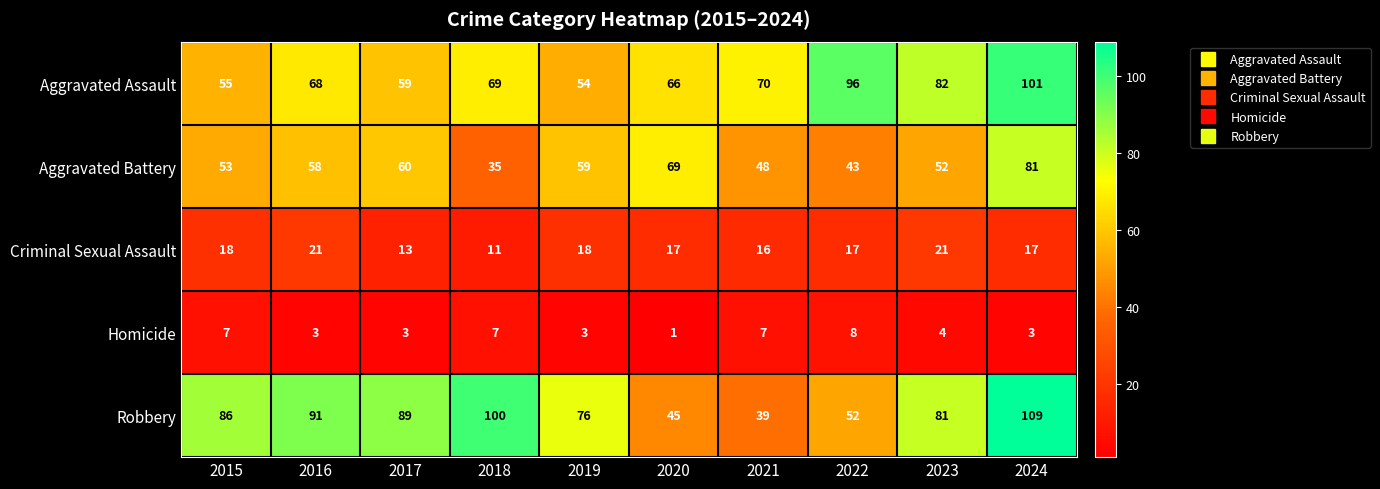

At which category is the sum across all series the highest?

2024